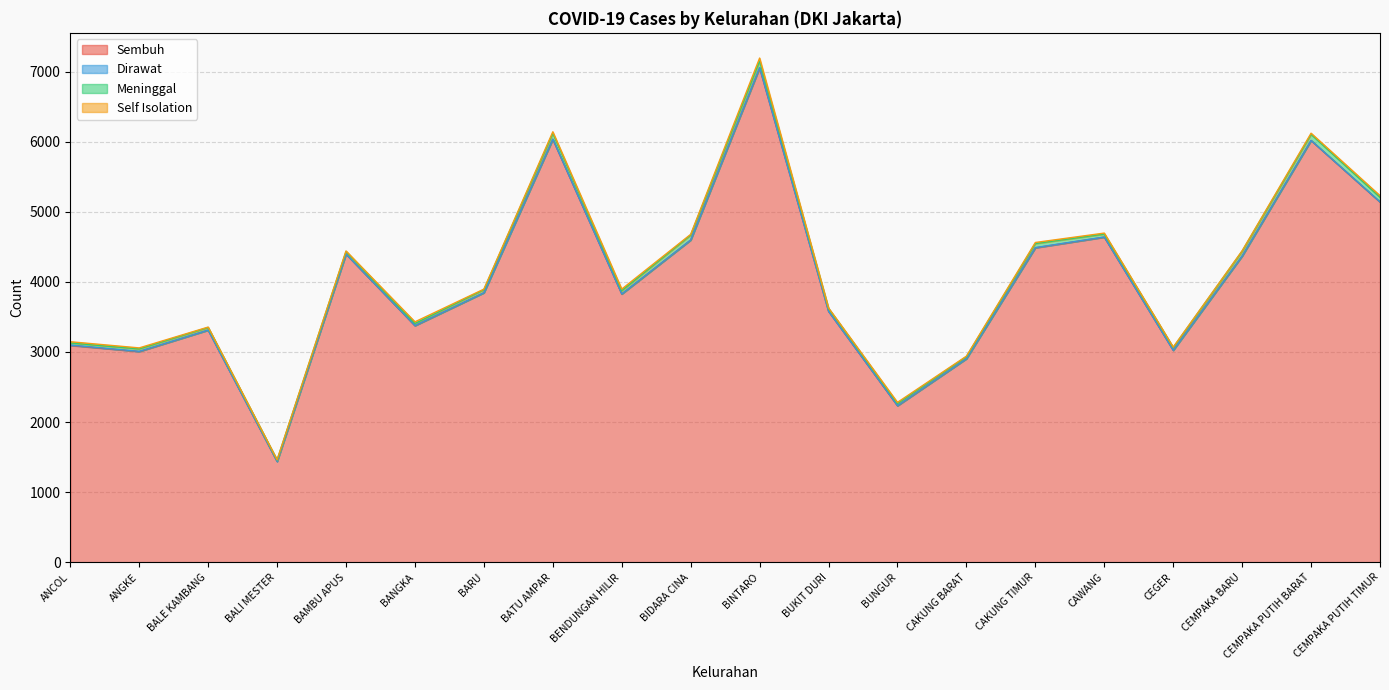

The Meninggal series shows 35 at ANGKE. True or false?

True